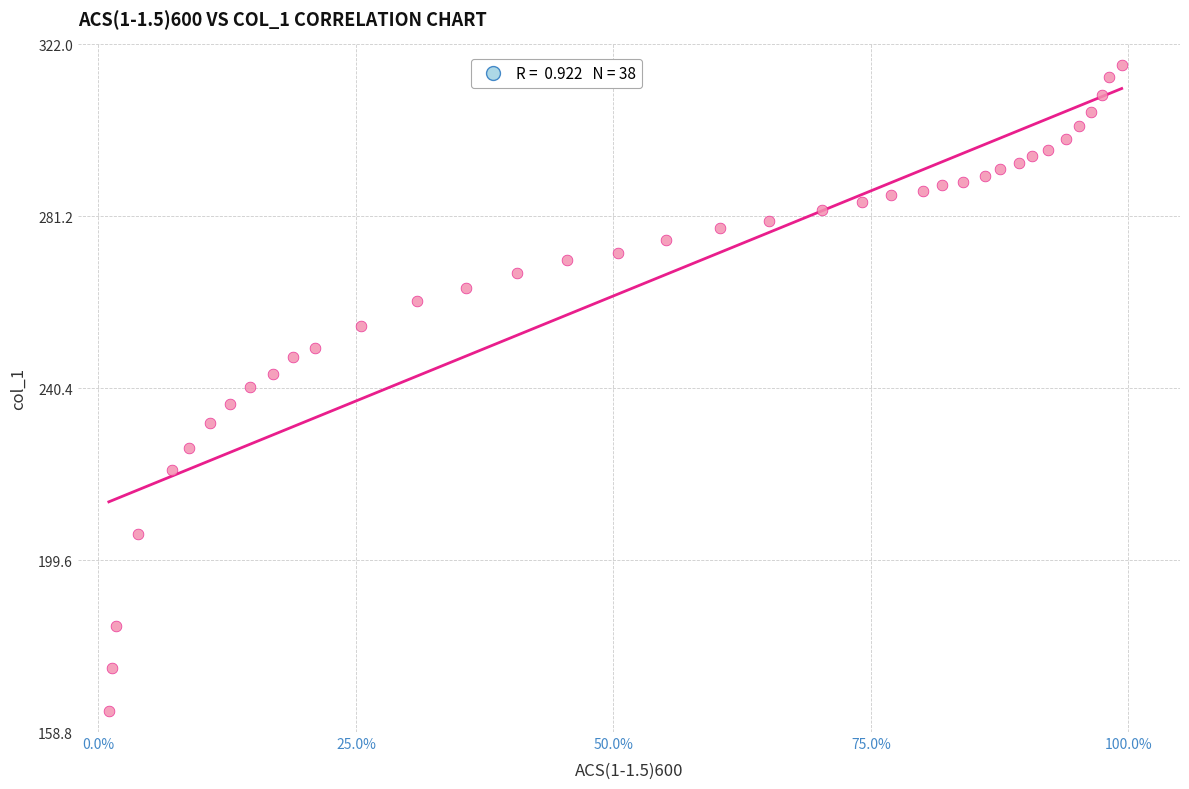

What is the range of Y values (max minus min)?

153.1